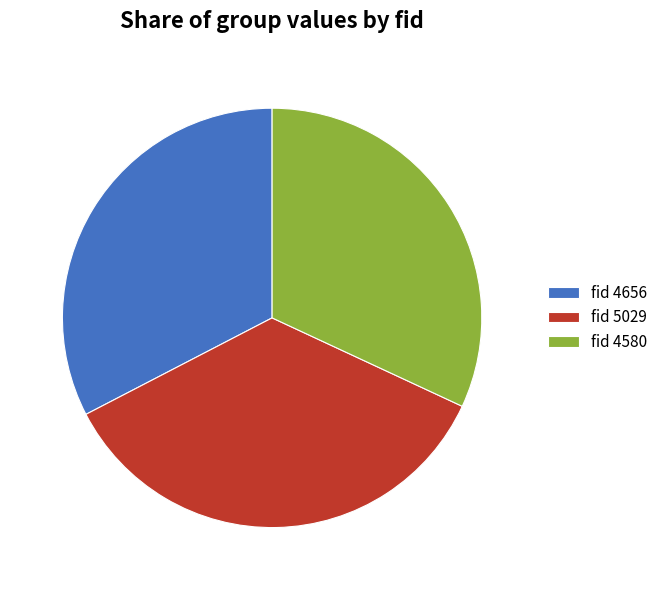

Does any single category account for the majority?

No